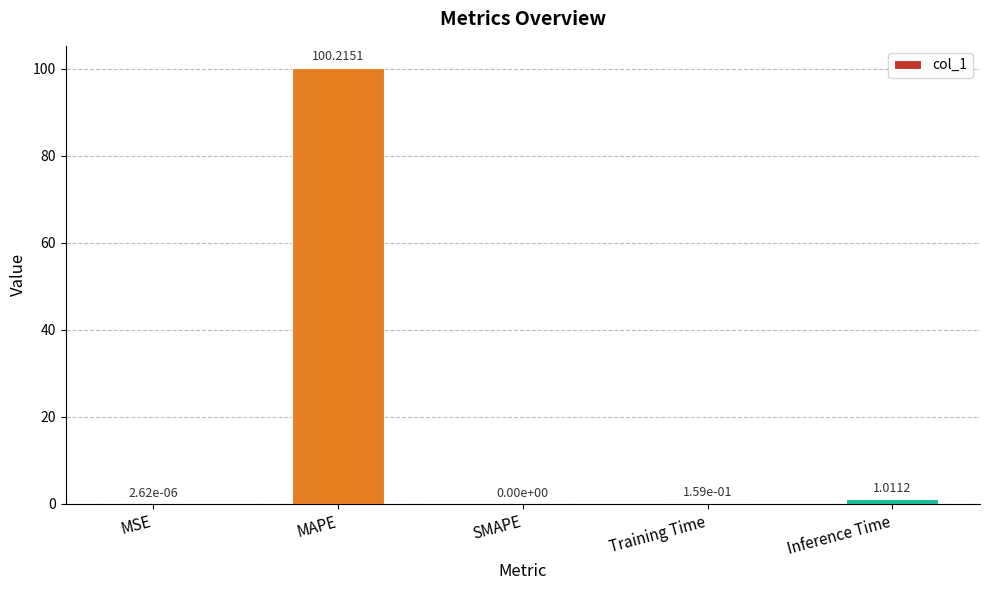

What is the change in value from MAPE to Training Time?

-100.1